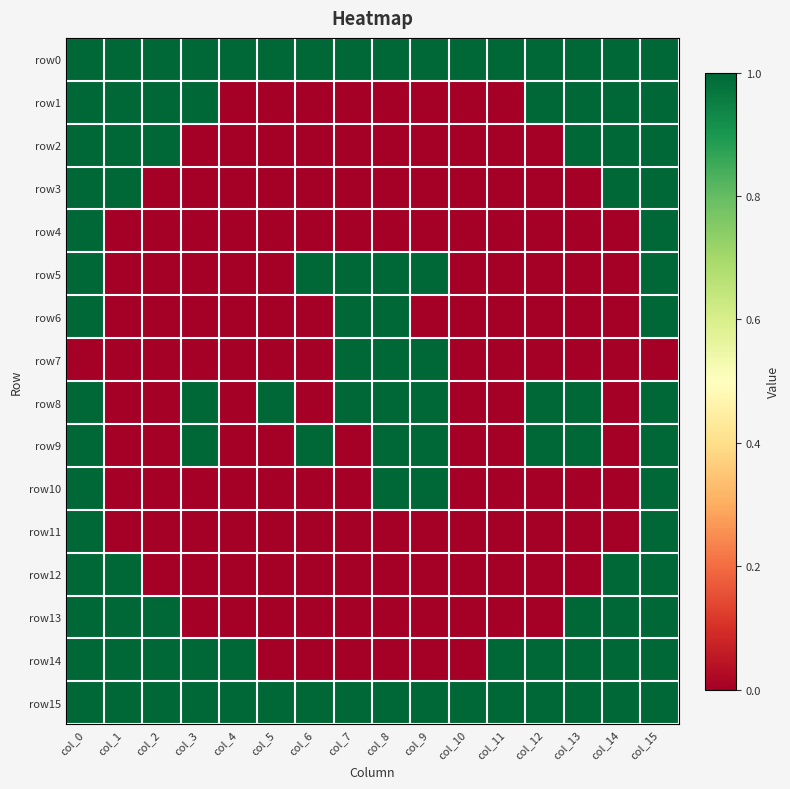

At which category is the sum across all series the highest?

col_0